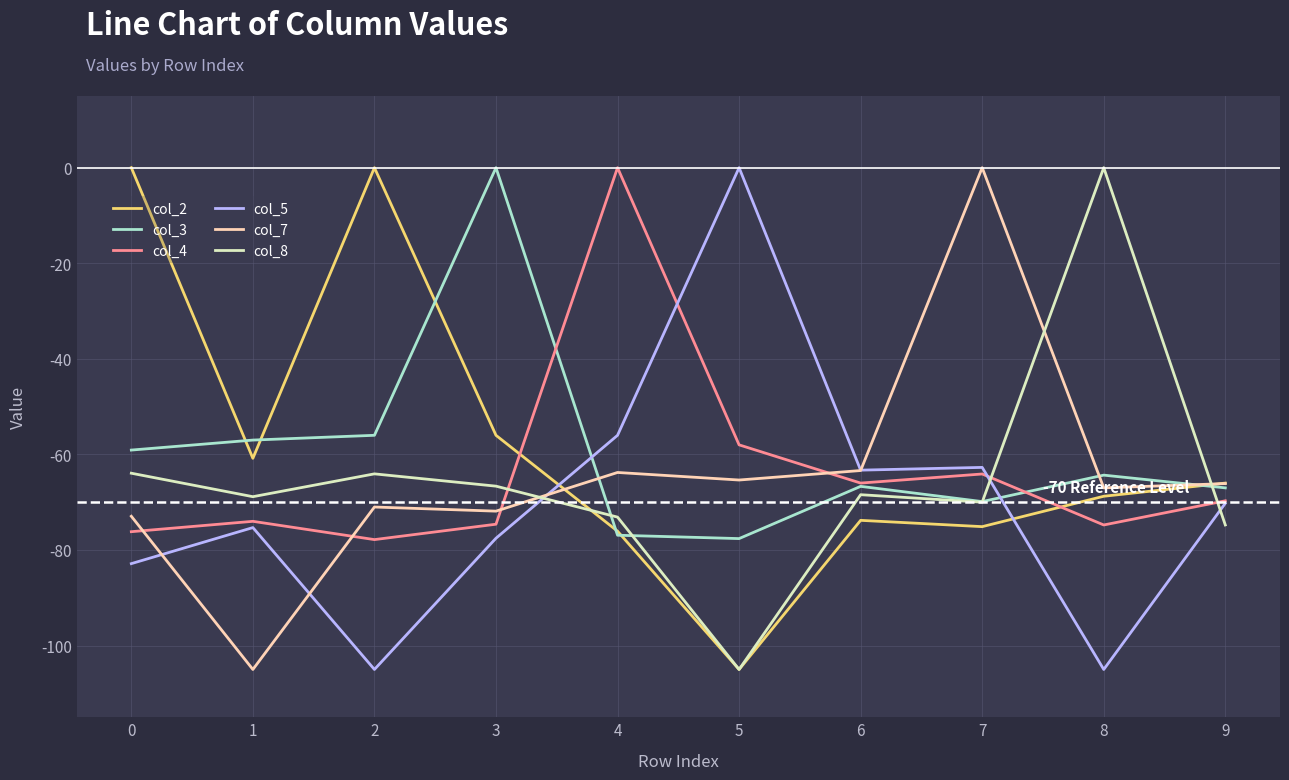

Between 6 and 7, which series saw the biggest shift?

col_7